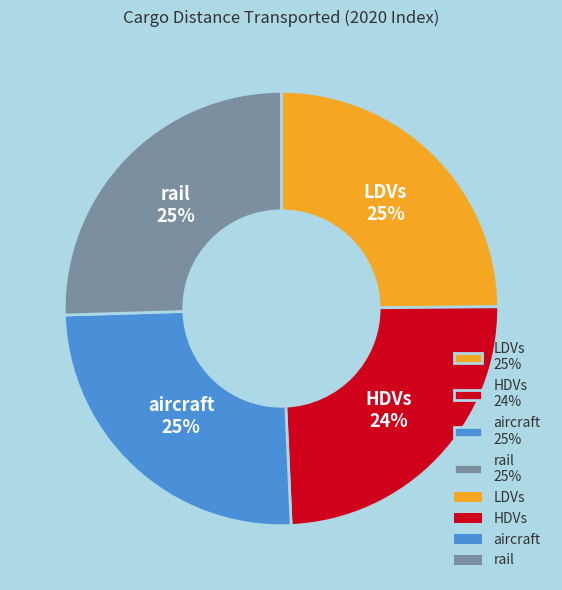

What percentage is the aircraft slice, to the nearest percent?

25%